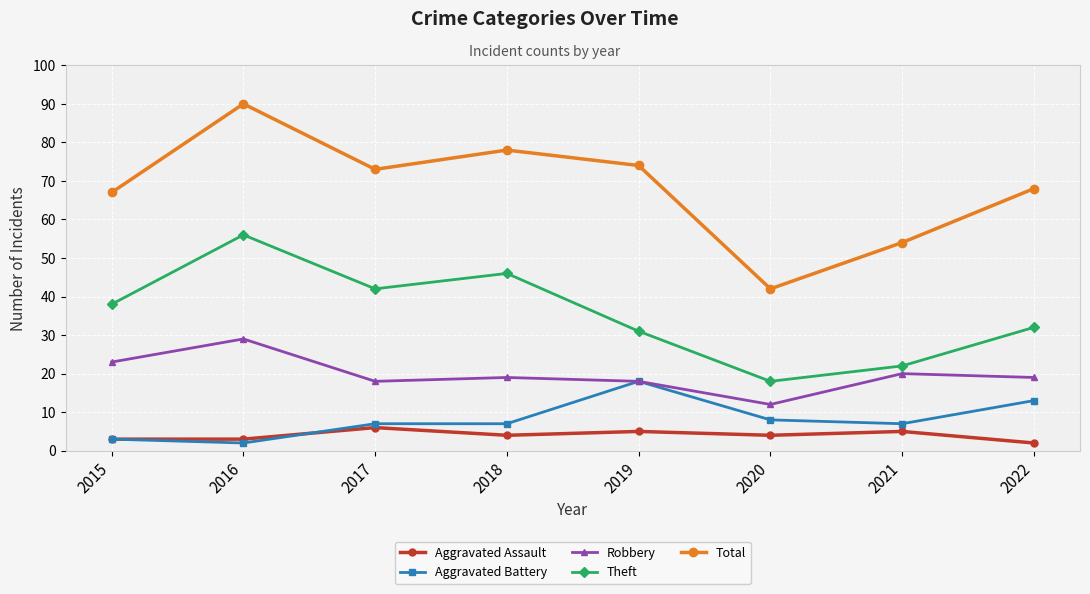

How many categories are shown in the chart?

8